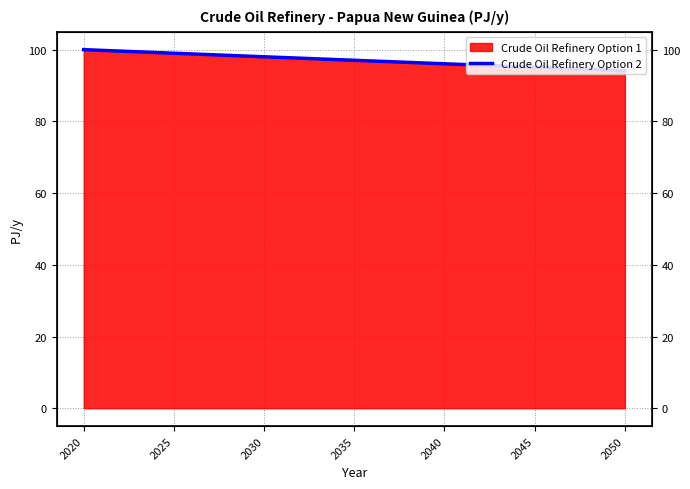

What is the value of the 1st point from the left?

100.0